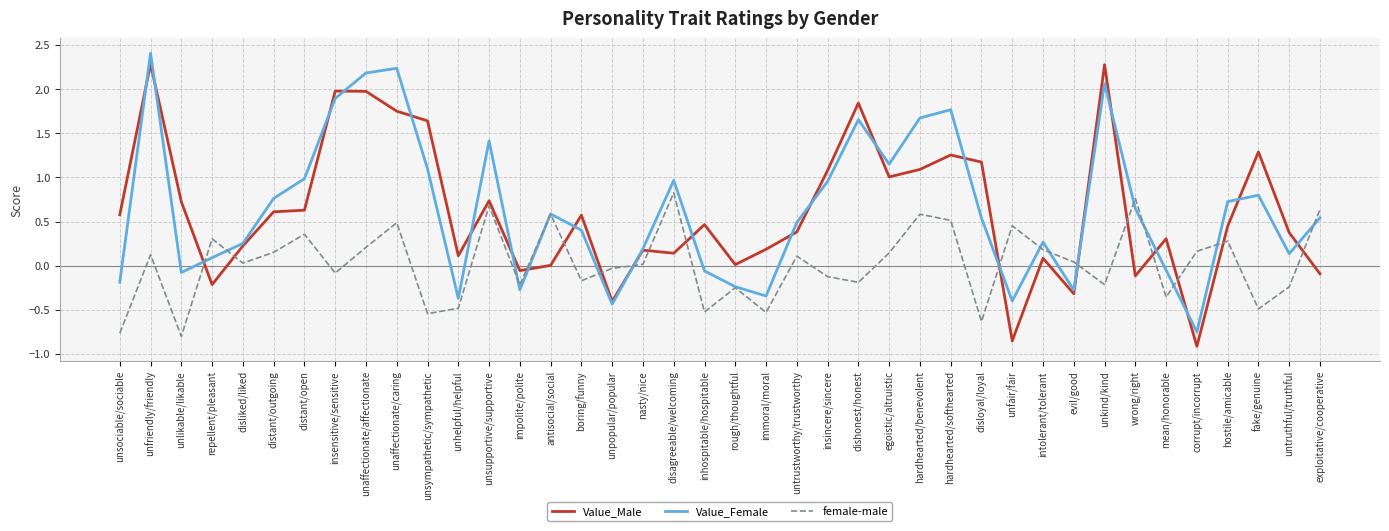

At which category is the sum across all series the highest?

unfriendly/friendly